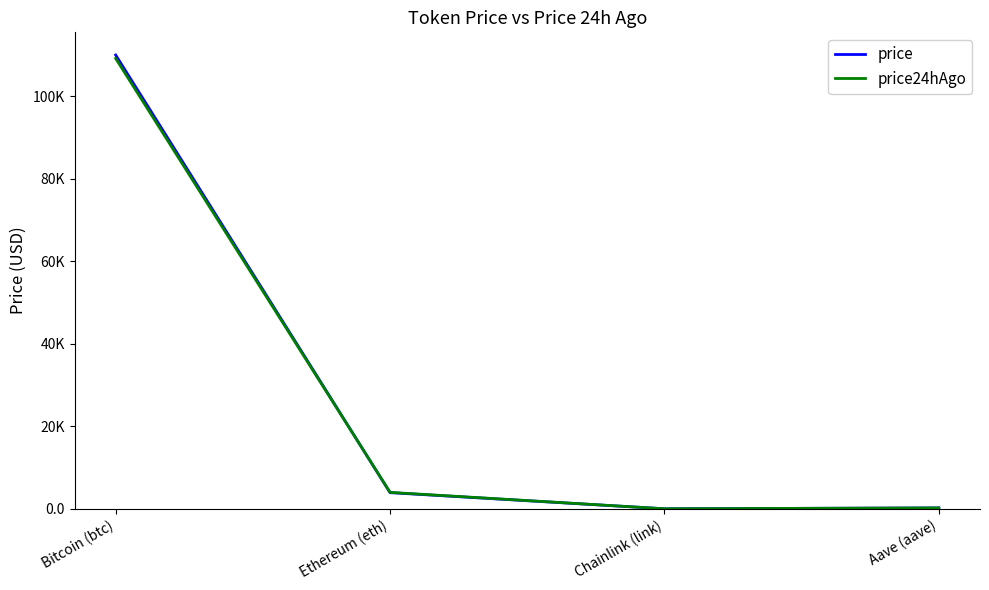

At how many categories does at least one series exceed 85973?

1